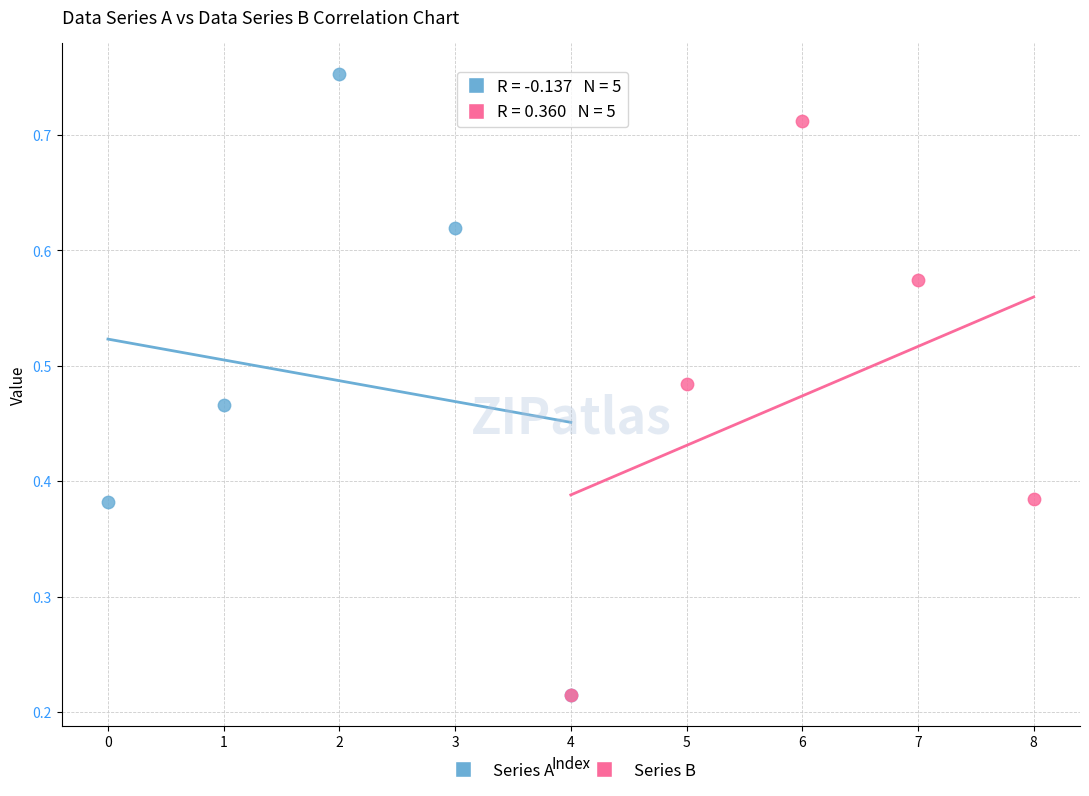

Which series has the largest Y range (max minus min)?

Series A